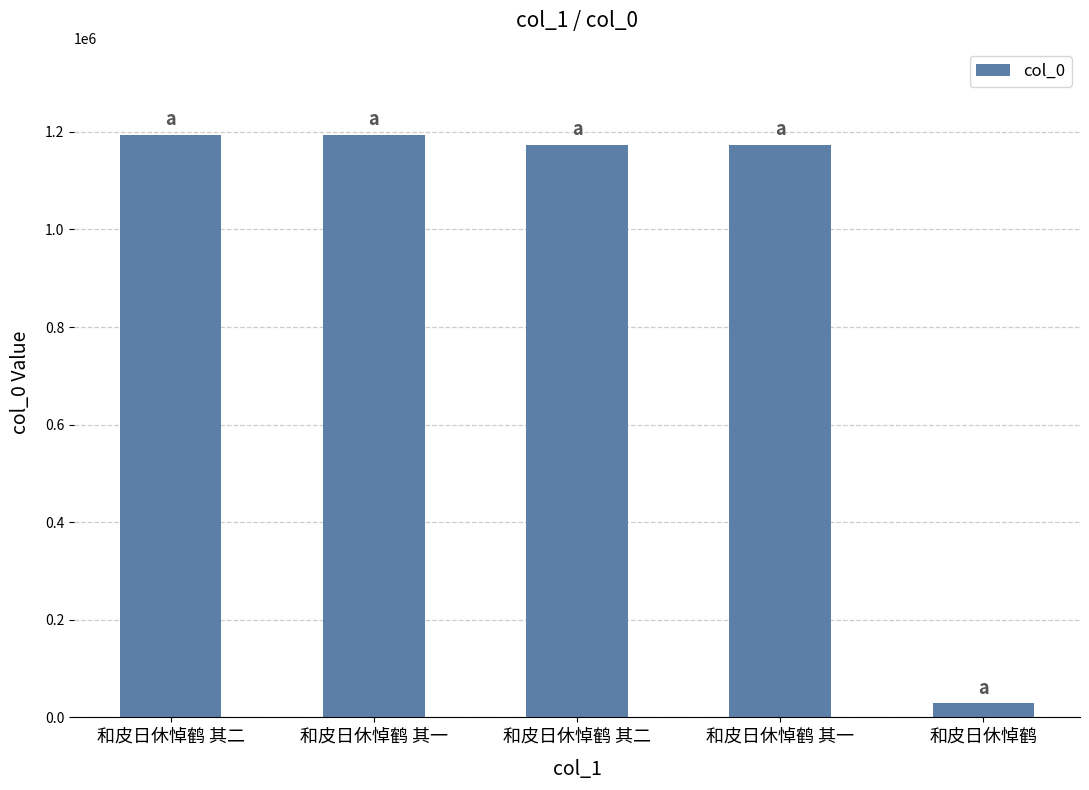

What is the sum of all values?

4760074